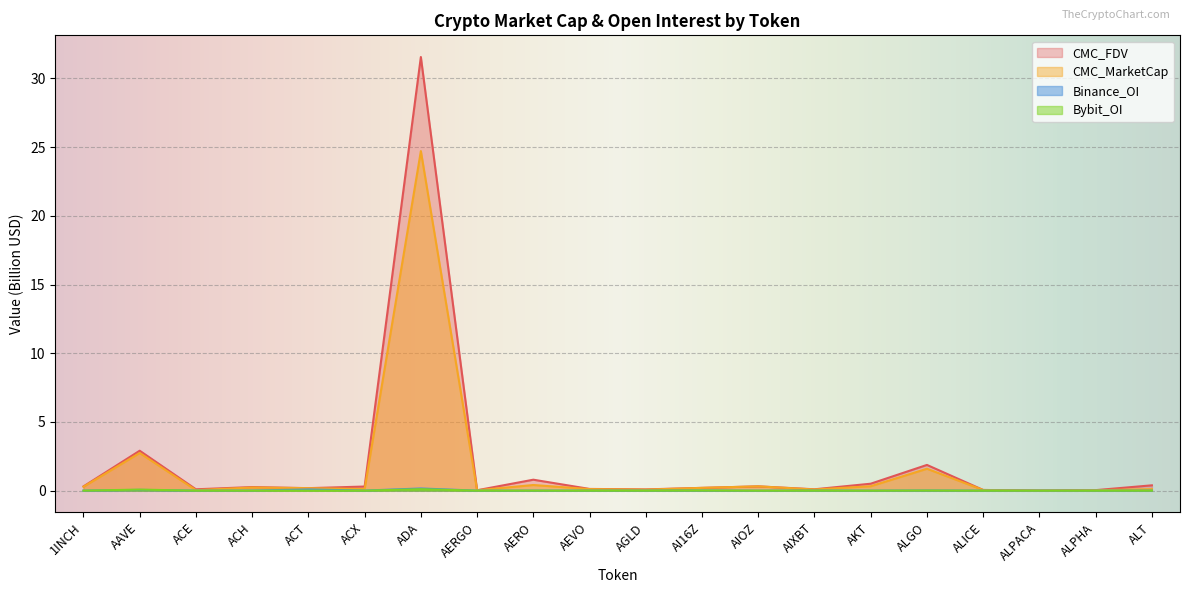

True or false: Bybit_OI has more than 1 interior local peaks.

True